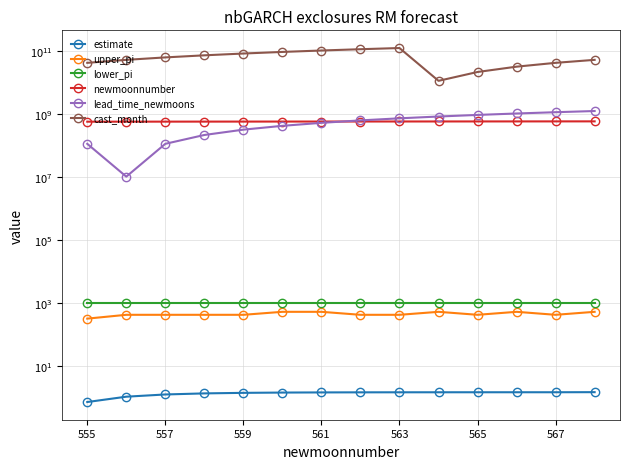

At how many categories does at least one series exceed 76222642086?

5